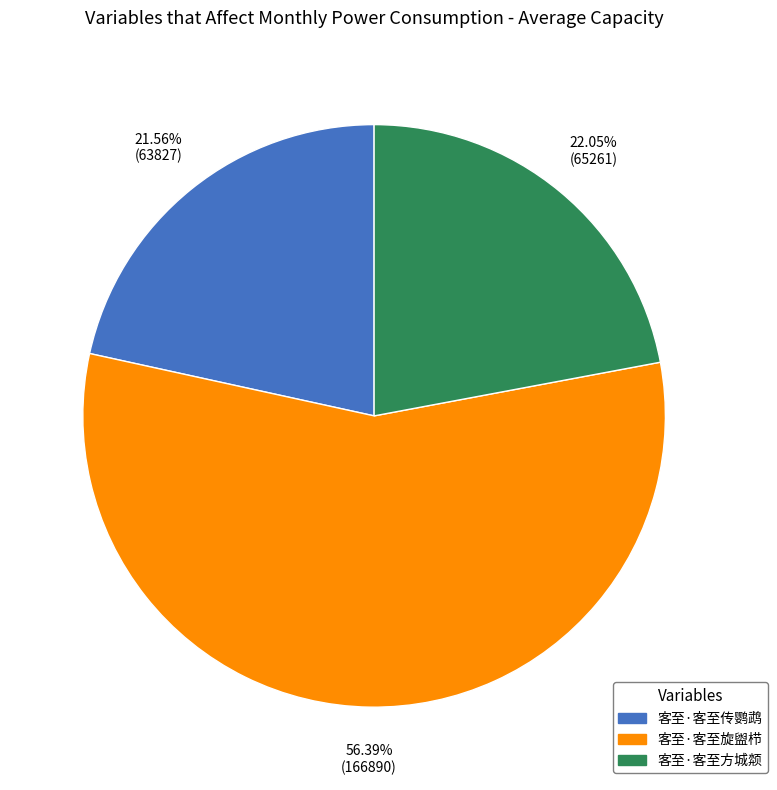

Which slice is the largest?

客至·客至旋盥栉